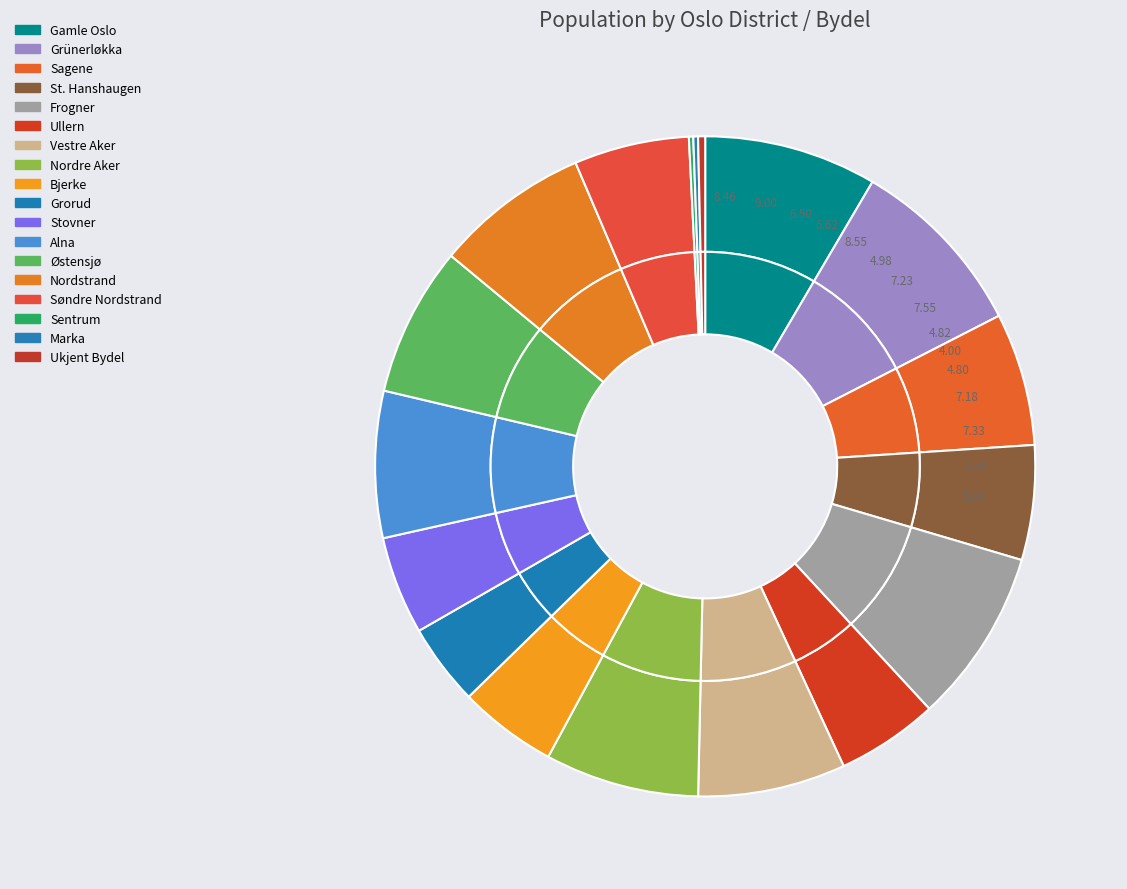

What is the change in value from Gamle Oslo to Sagene?

-13582